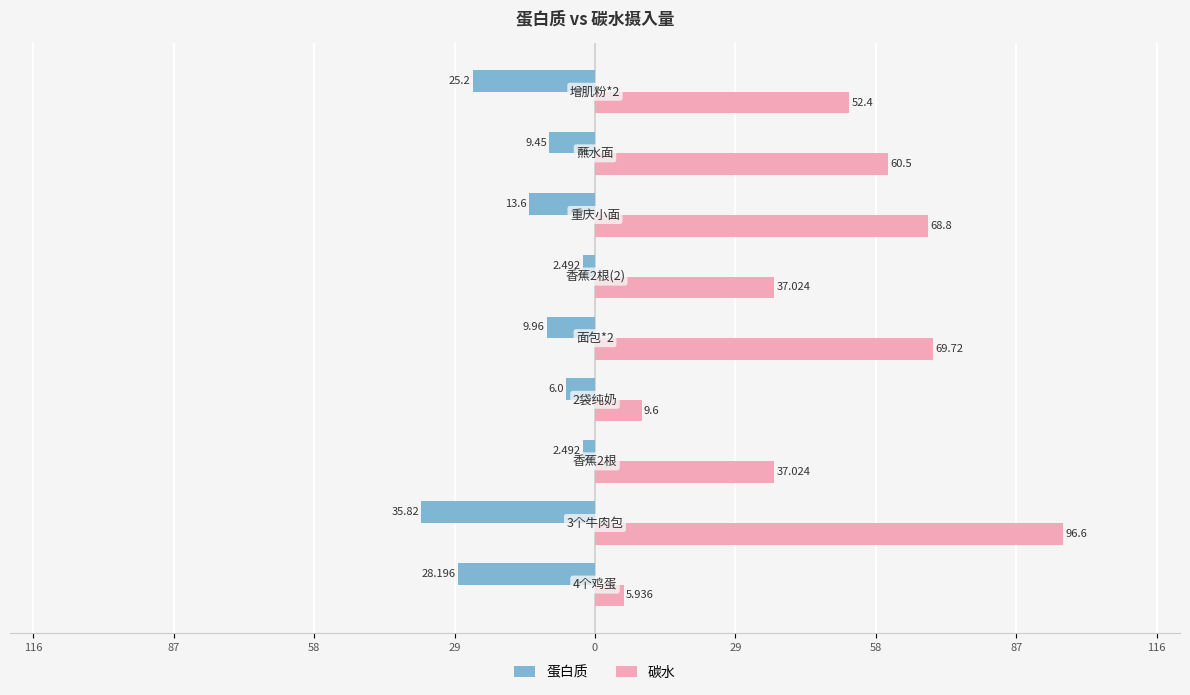

At how many categories does at least one series exceed 95?

1